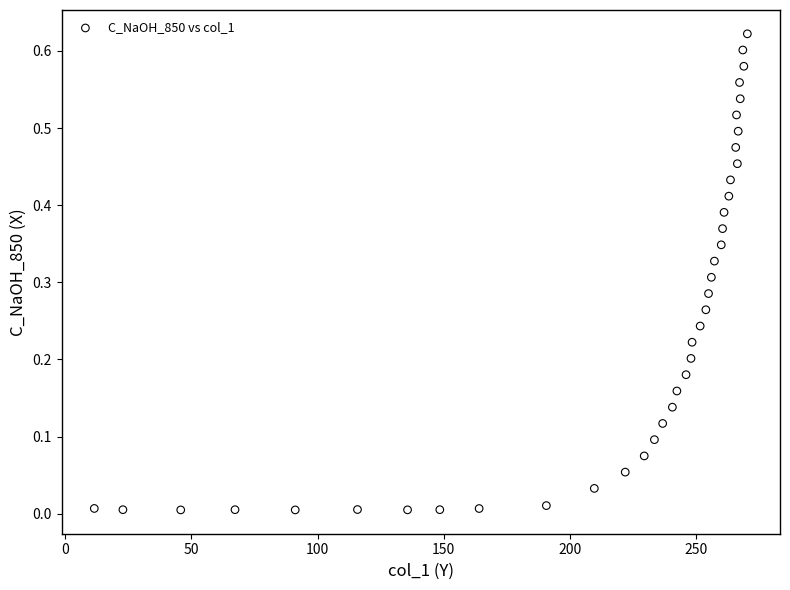

What is the range of X values (max minus min)?

258.9